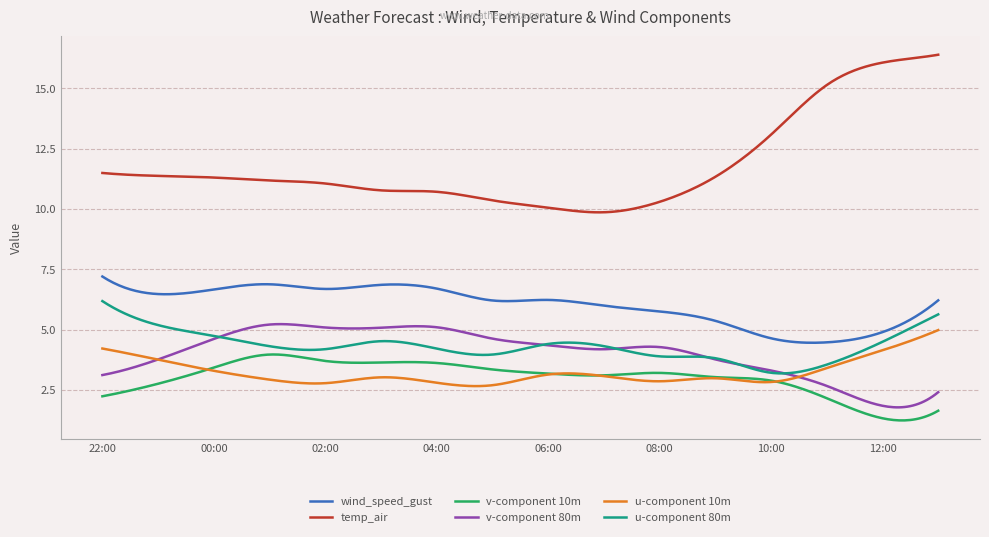

True or false: u-component 80m and wind_speed_gust cross at least once.

False